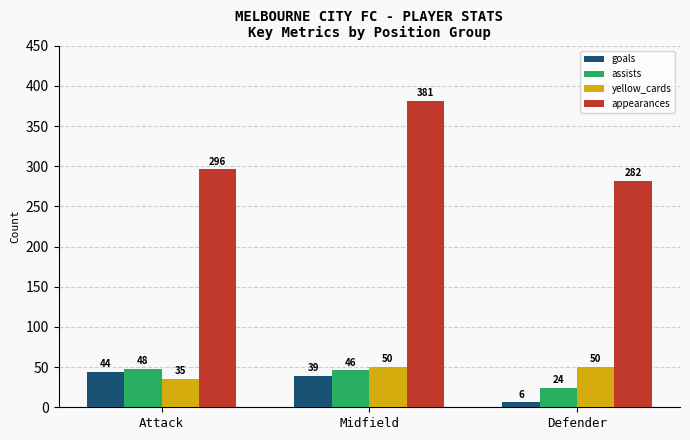

Reading left to right, what are all the values shown in this chart?

goals: 44	39	6
assists: 48	46	24
yellow_cards: 35	50	50
appearances: 296	381	282